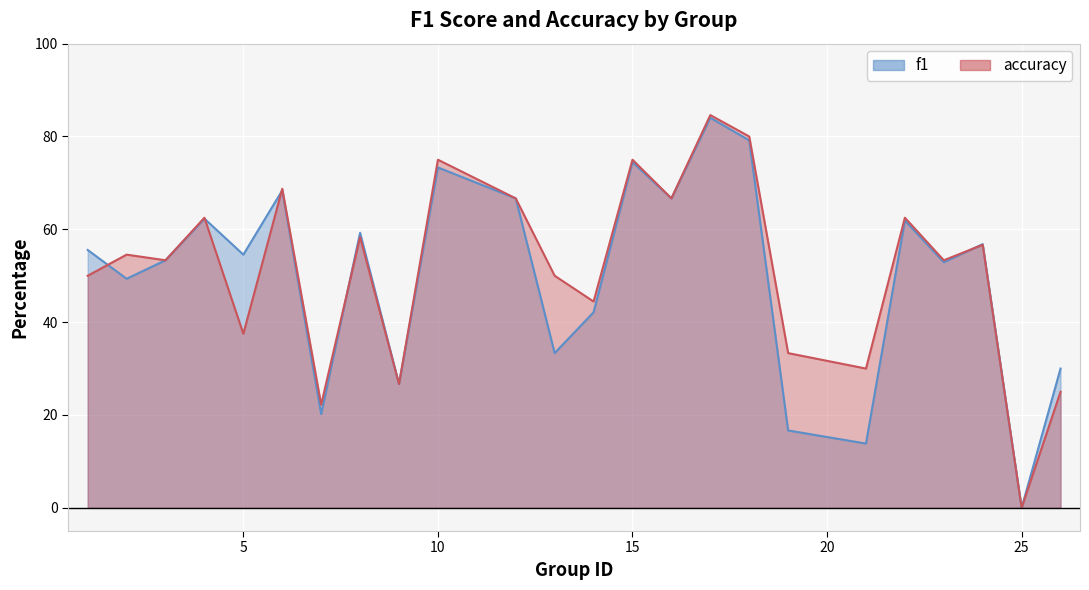

Count the number of data series in this chart.

2